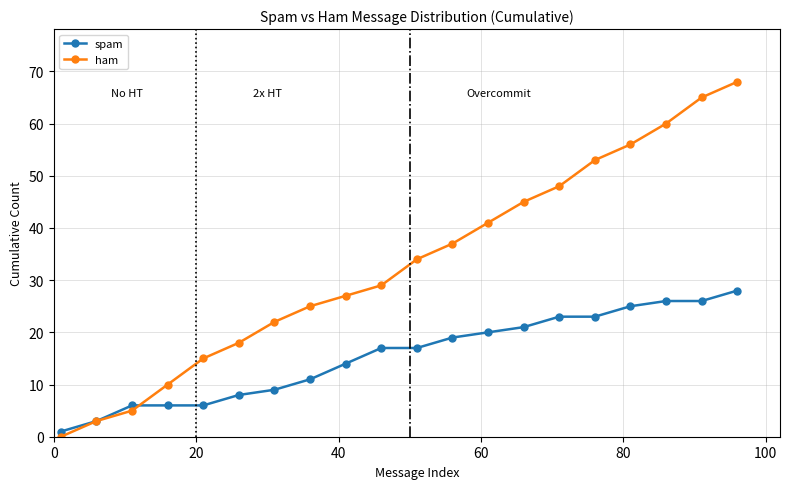

Rank the series by their average value, from lowest to highest.

spam, ham